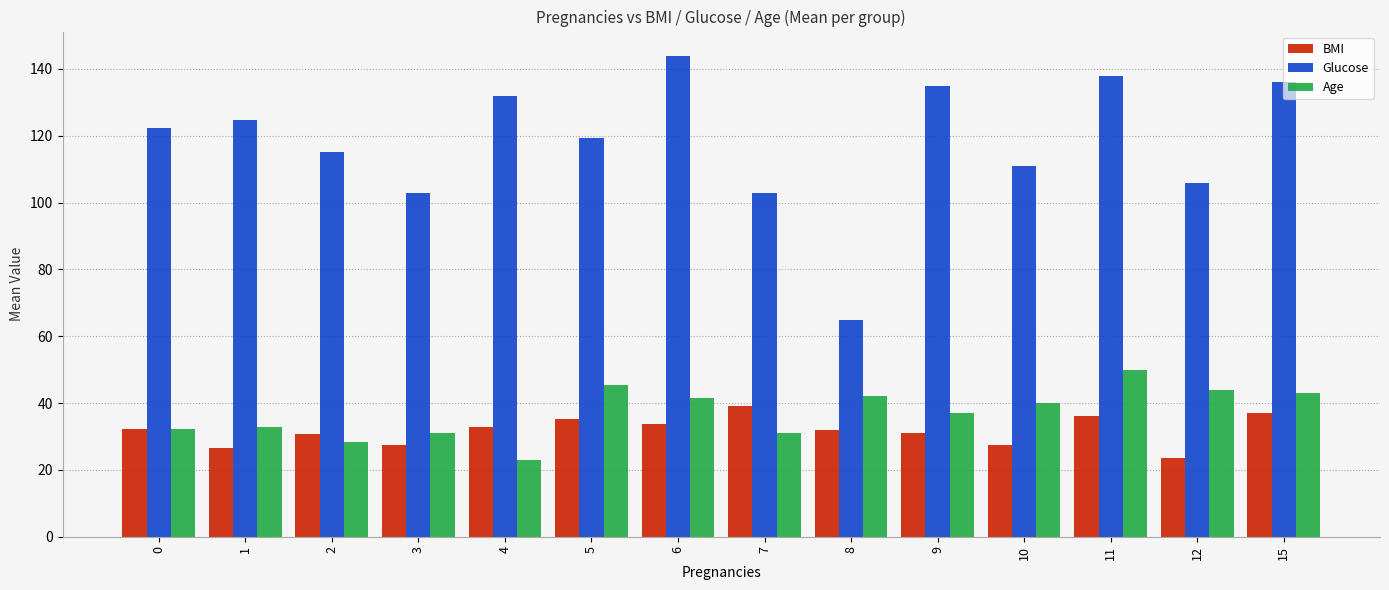

At how many categories does at least one series exceed 131?

5